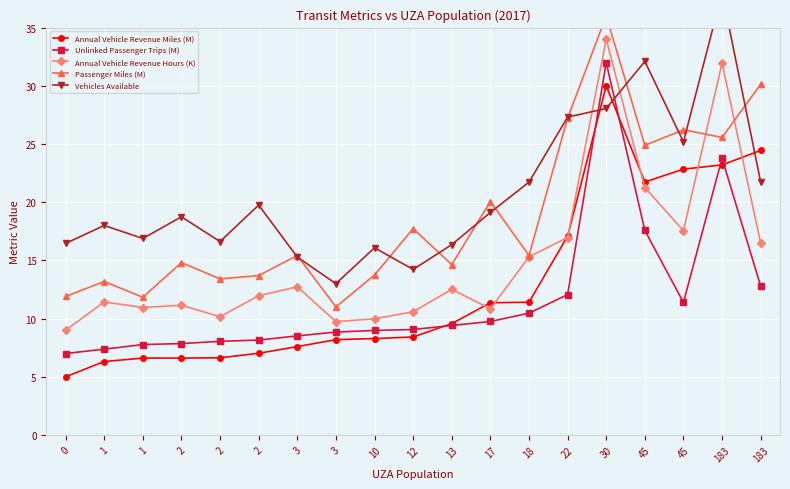

What is the average value of the Unlinked Passenger Trips (M) series?

11.6